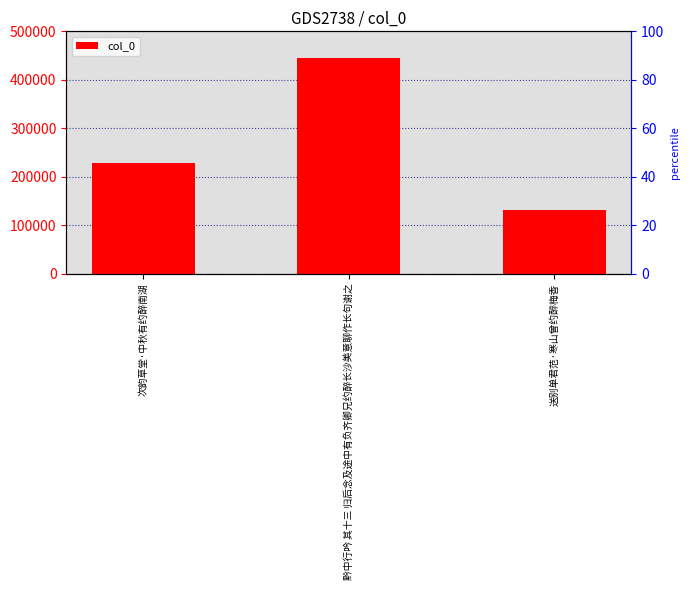

Rank the categories by value from lowest to highest.

送别单君范·寒山曾约醉梅香, 次韵草堂·中秋有约醉南湖, 黔中行吟 其十三 归后念及途中有负齐卿兄约醉长沙美意聊作长句谢之